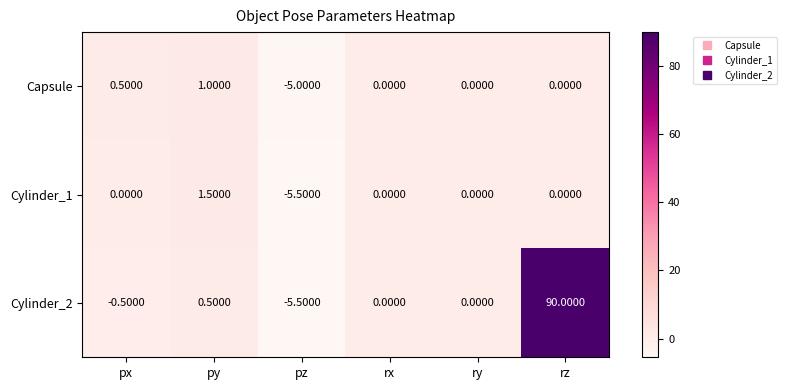

Where is Cylinder_2 nearest to the value 42?

py